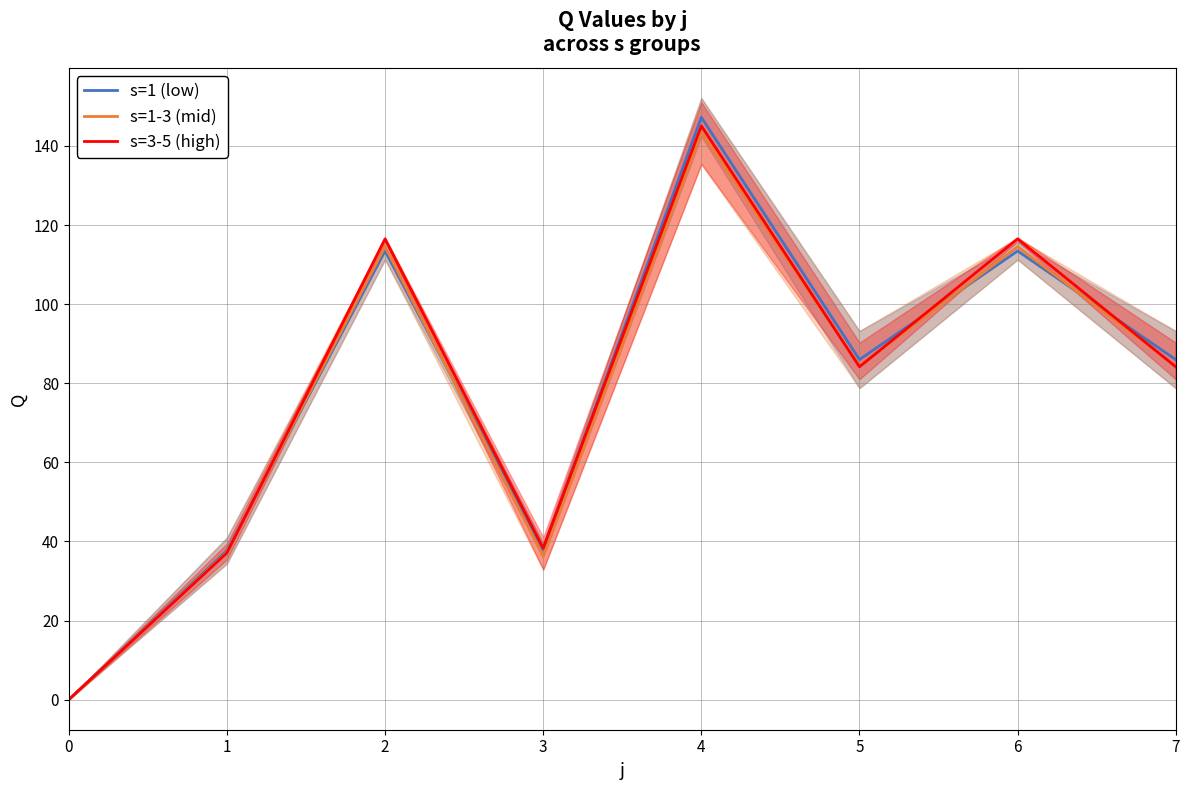

At which category is the sum across all series the highest?

4